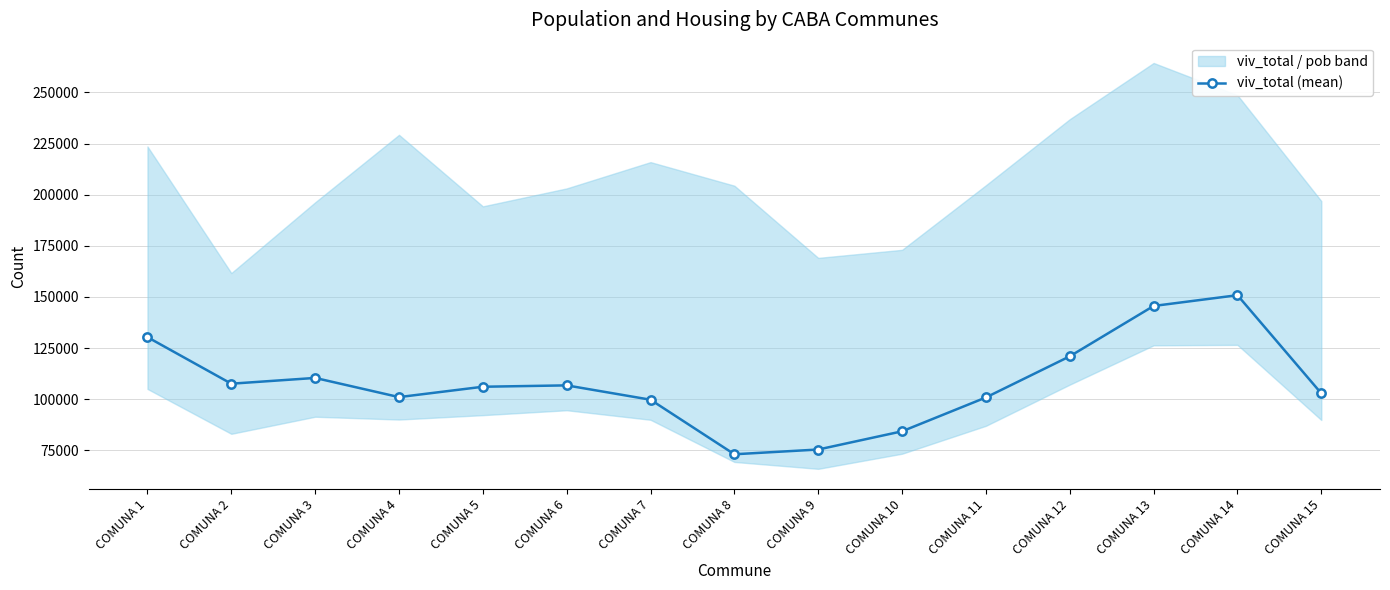

How many lines are shown in the chart?

1